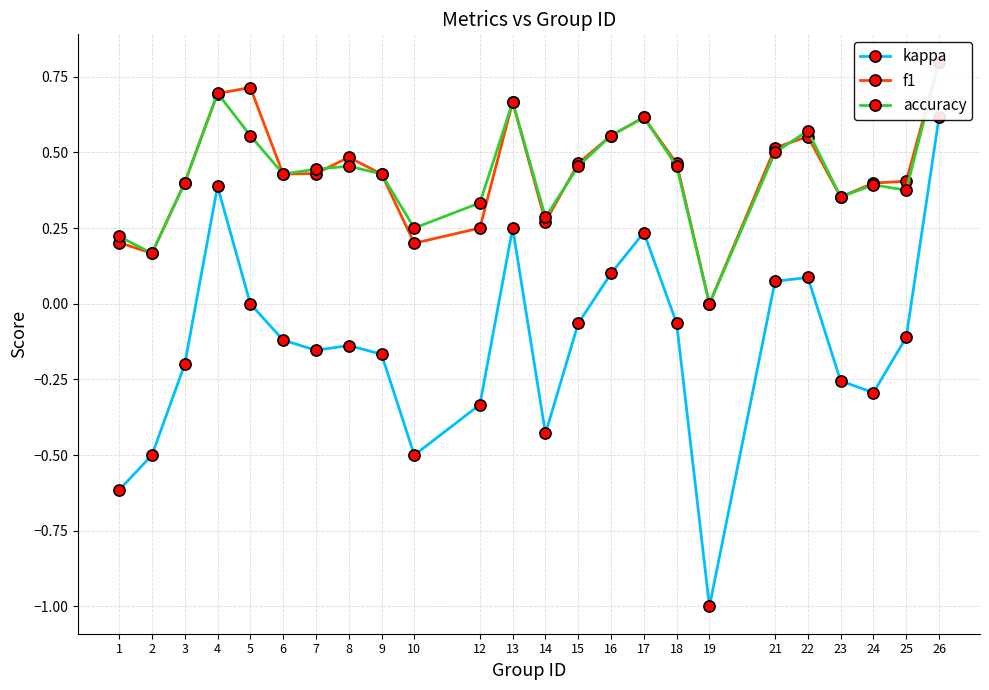

Where is the first local maximum for accuracy?

4